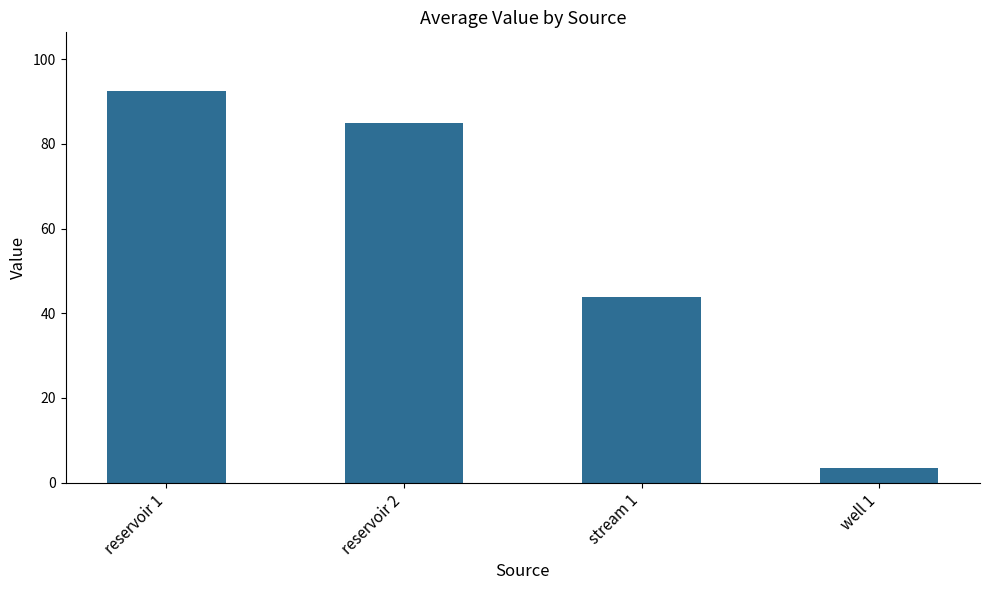

What is the label of the 2nd bar from the left?

reservoir 2